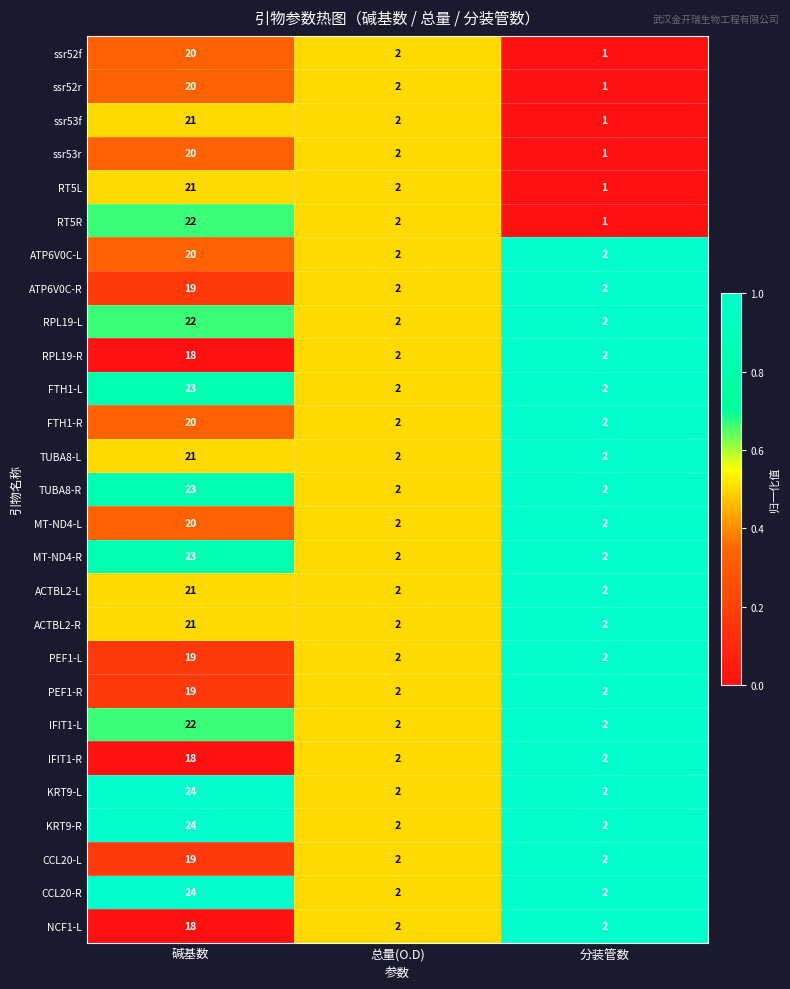

At how many categories does at least one series exceed 1?

3